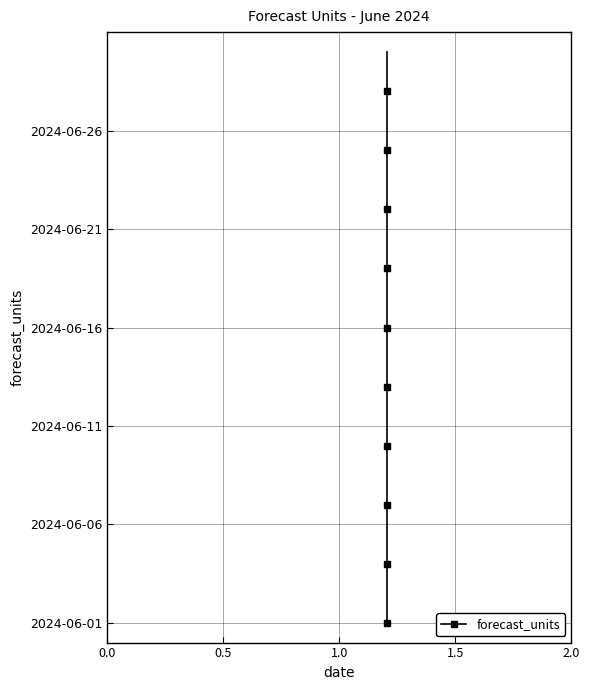

What is the difference between the second highest and second lowest values?

27